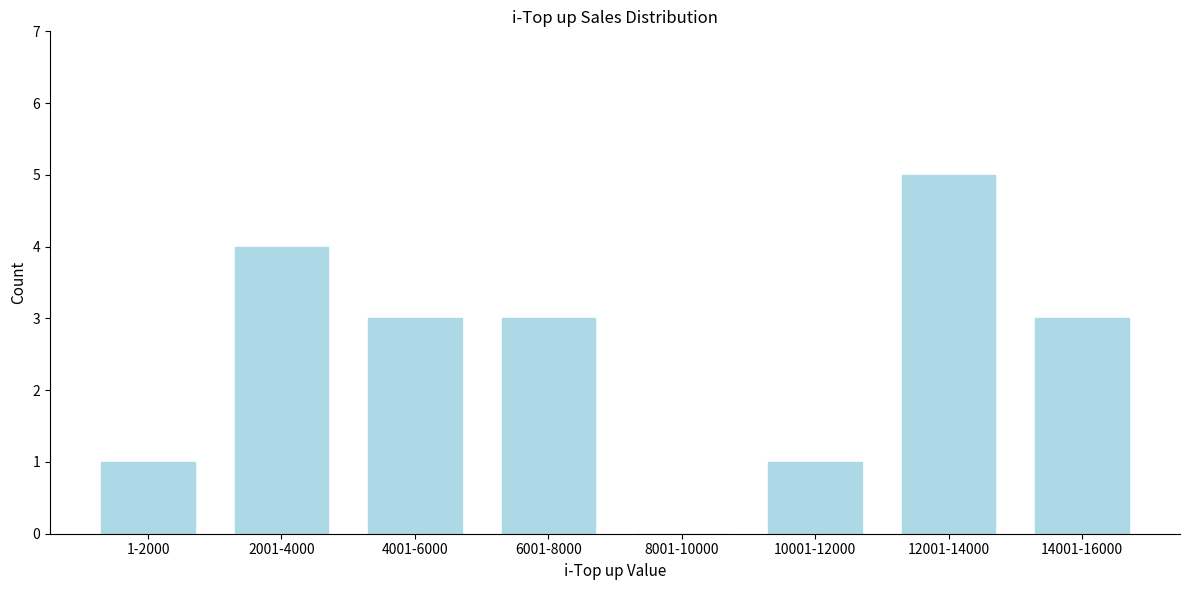

Reading right to left, extract all data points from this chart.

14001-16000=3	12001-14000=5	10001-12000=1	8001-10000=0	6001-8000=3	4001-6000=3	2001-4000=4	1-2000=1